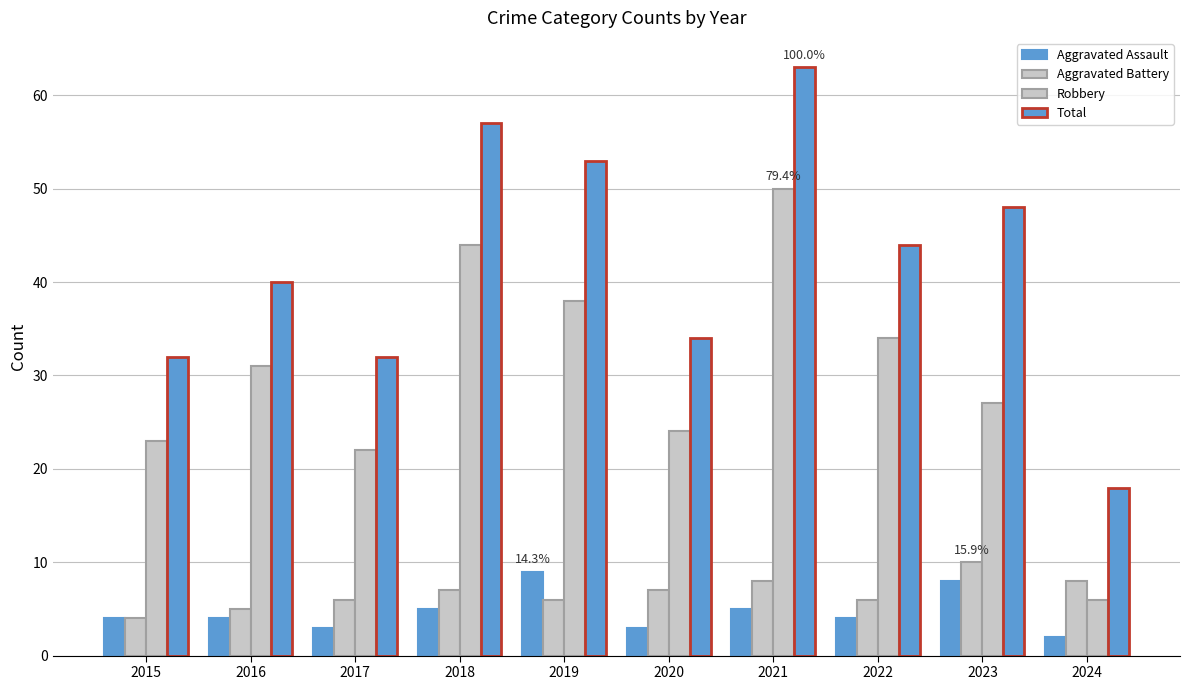

How many distinct data groups are displayed?

4